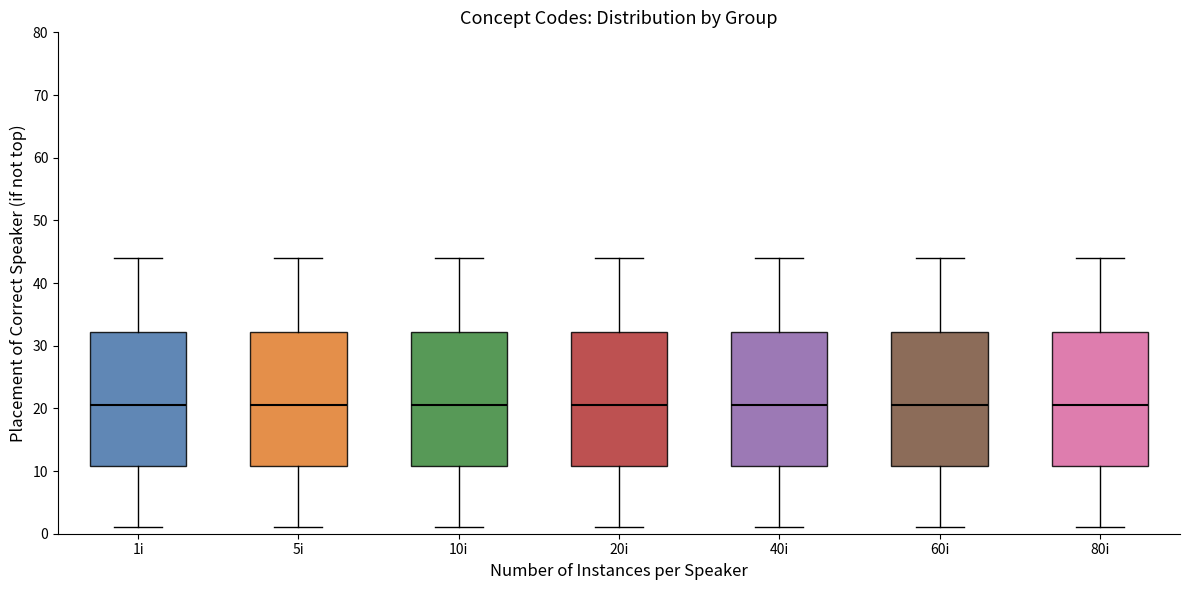

Reading left to right, read every box against the y-axis: the position of its median line, the range the box covers, and the ends of its whiskers. The values are not printed on the chart, so give them approximately, as read against the axis.

1i: median 21, box 11 to 32, whiskers 1 to 44
5i: median 21, box 11 to 32, whiskers 1 to 44
10i: median 21, box 11 to 32, whiskers 1 to 44
20i: median 21, box 11 to 32, whiskers 1 to 44
40i: median 21, box 11 to 32, whiskers 1 to 44
60i: median 21, box 11 to 32, whiskers 1 to 44
80i: median 21, box 11 to 32, whiskers 1 to 44